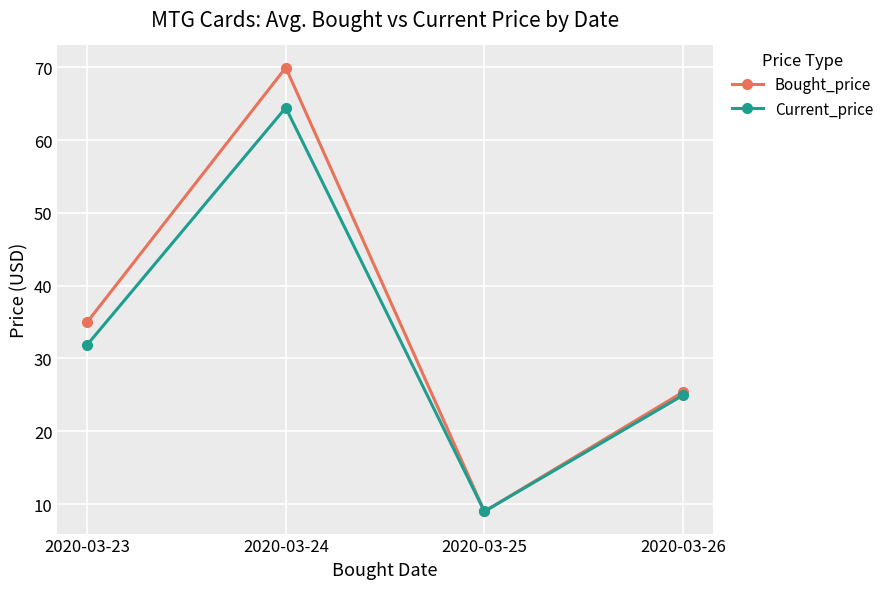

What is the value of the Current_price point at the 2nd from the left?

64.5